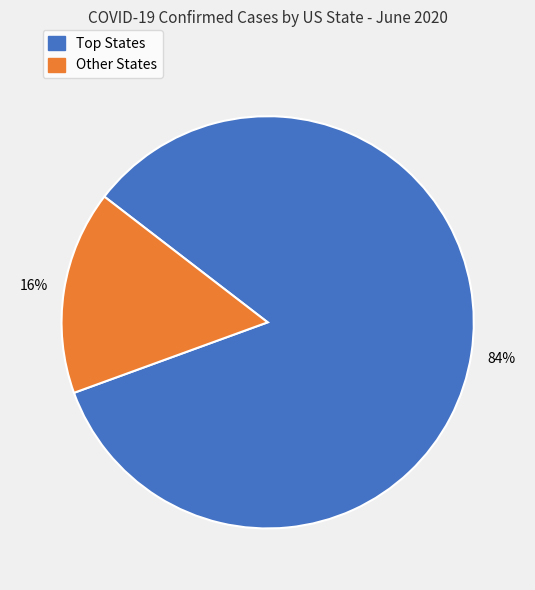

Does any single category account for the majority?

Yes